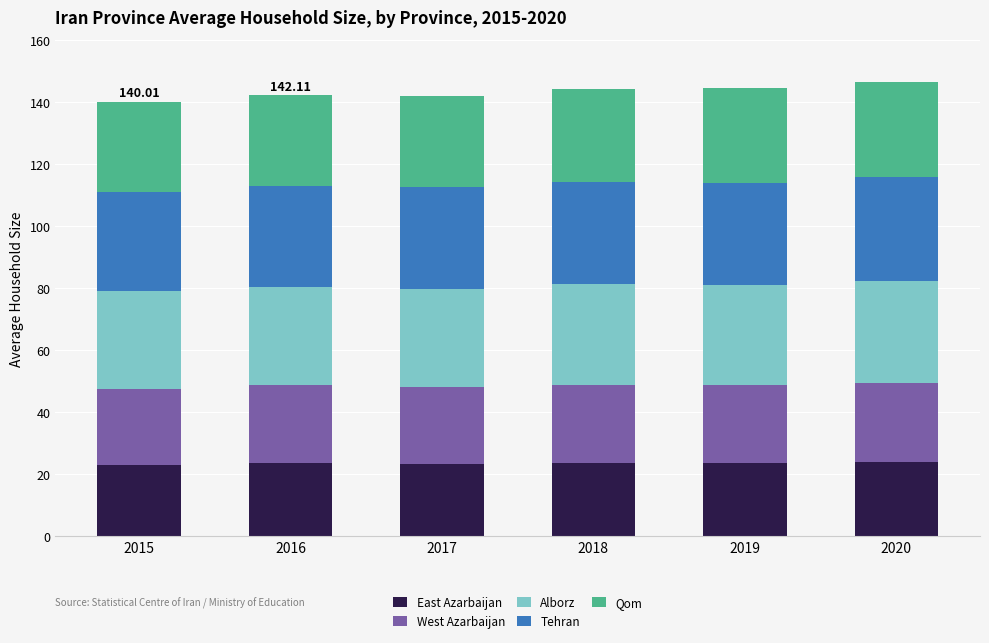

What is the sum of all East Azarbaijan values?

140.7